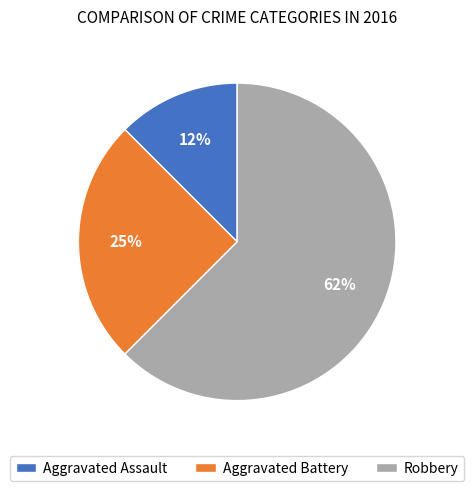

To the nearest percent, what is the average slice percentage?

33%